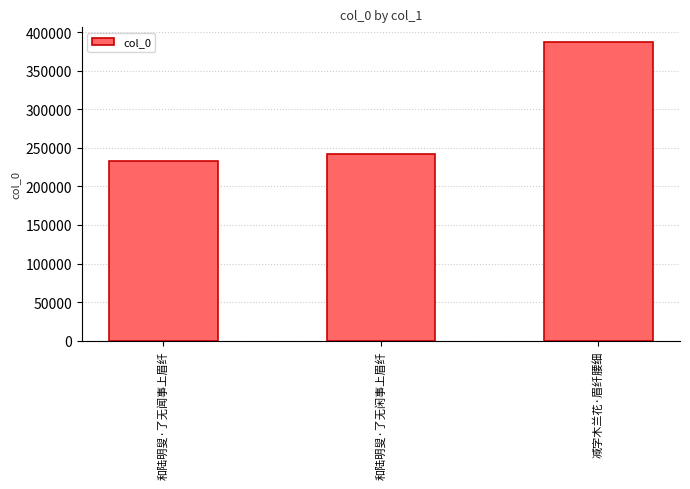

True or false: the data shows 609632 at 减字木兰花·眉纤腰细.

False